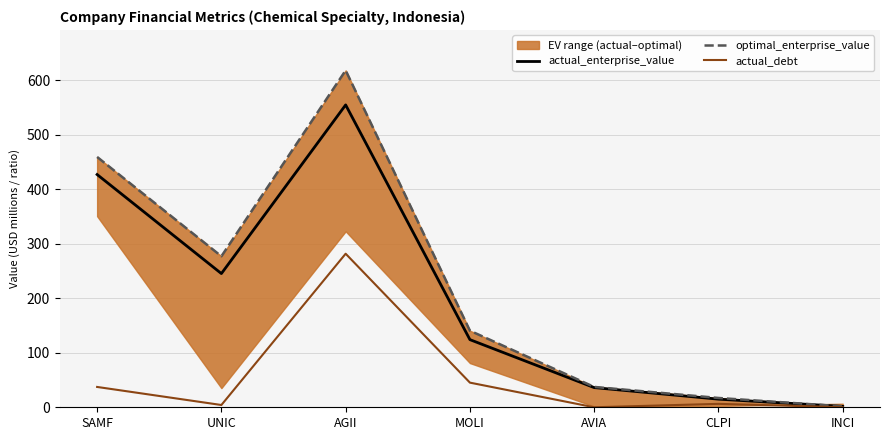

Where does the actual_enterprise_value series first go above 124?

SAMF